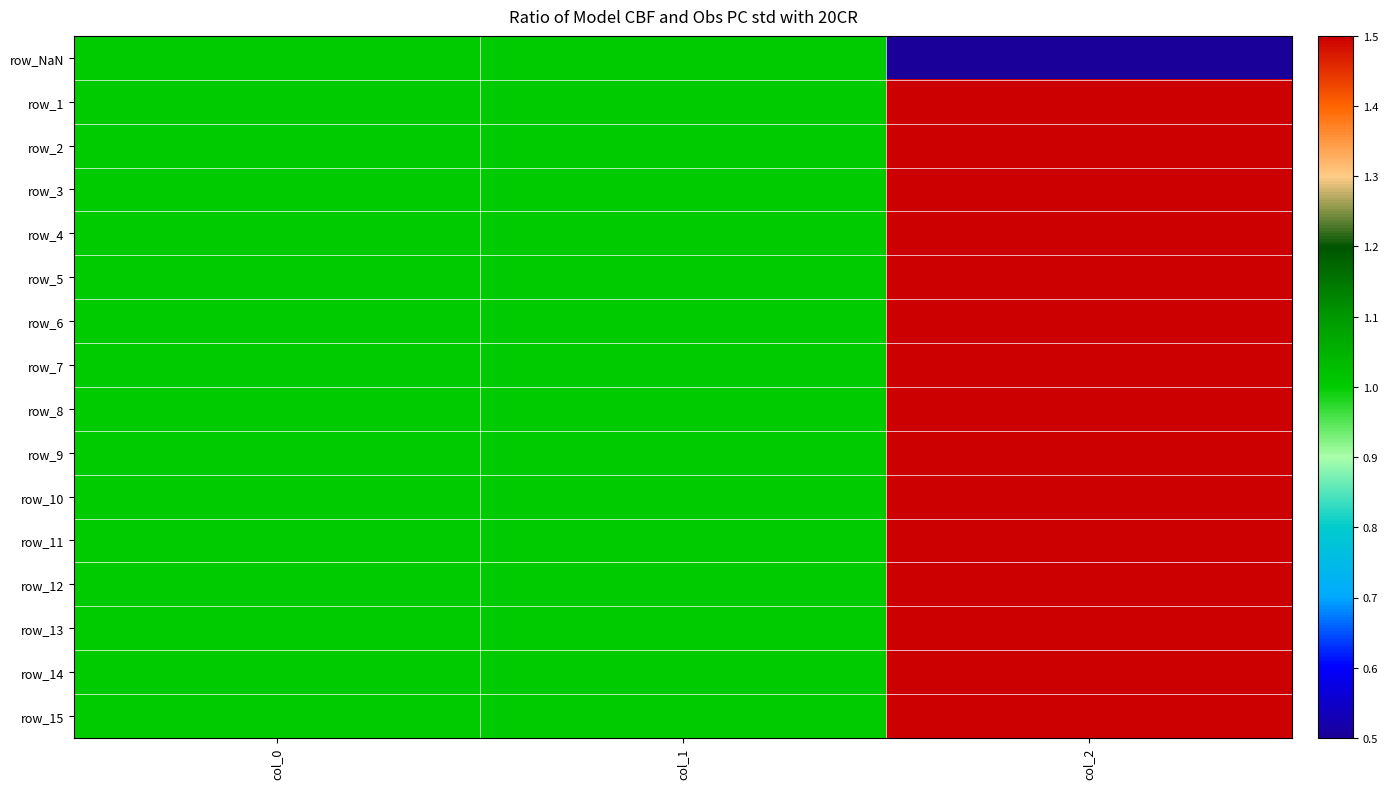

At which category is the sum across all series the highest?

col_2